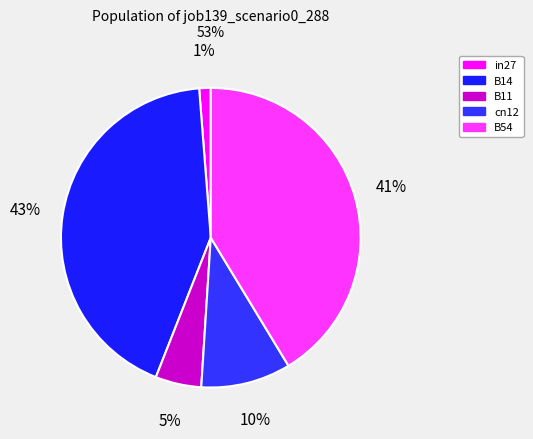

What percentage is the B54 slice, to the nearest percent?

41%